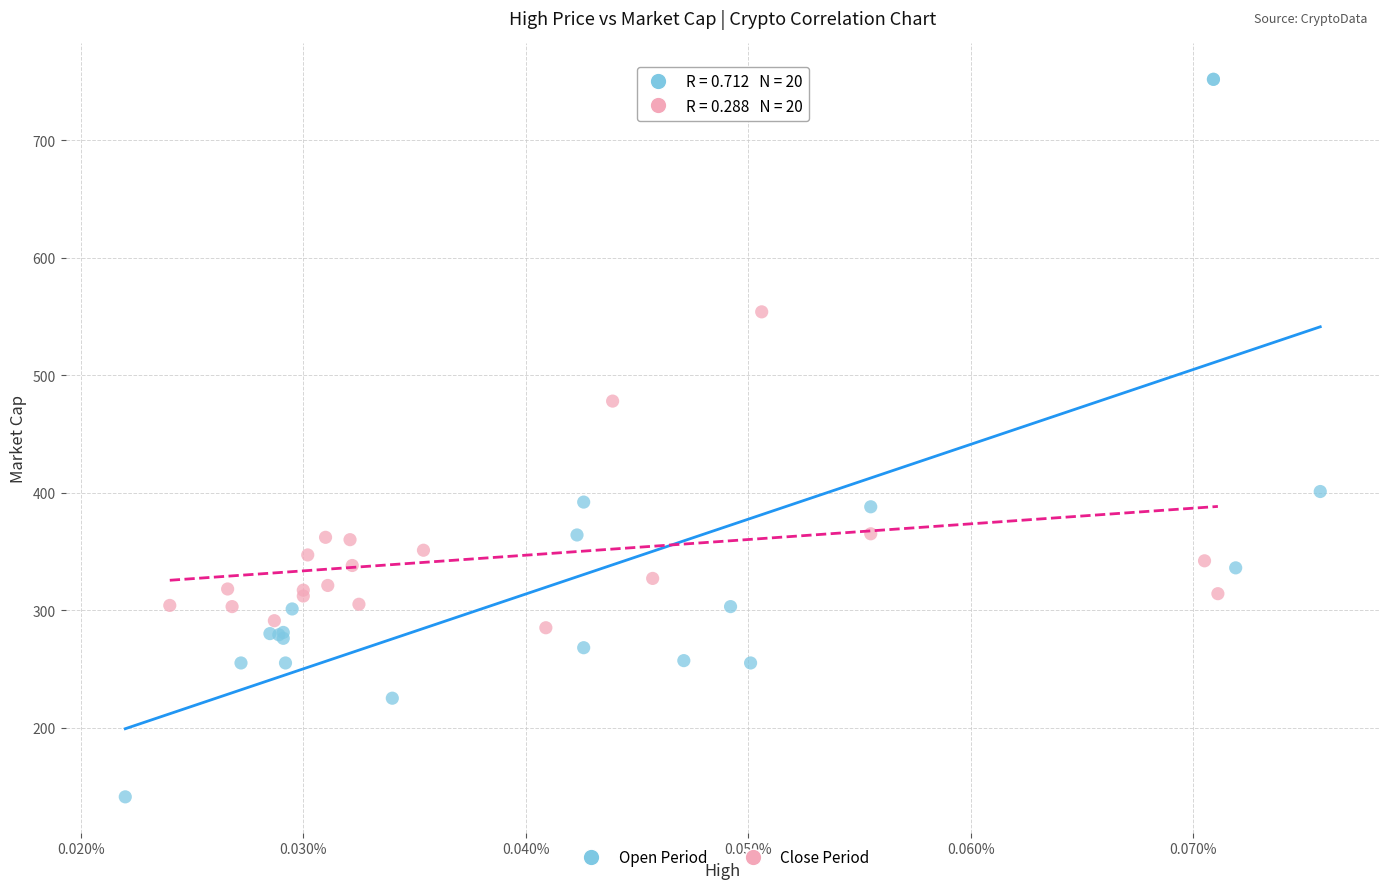

Which series reaches the minimum Y coordinate?

Open Period